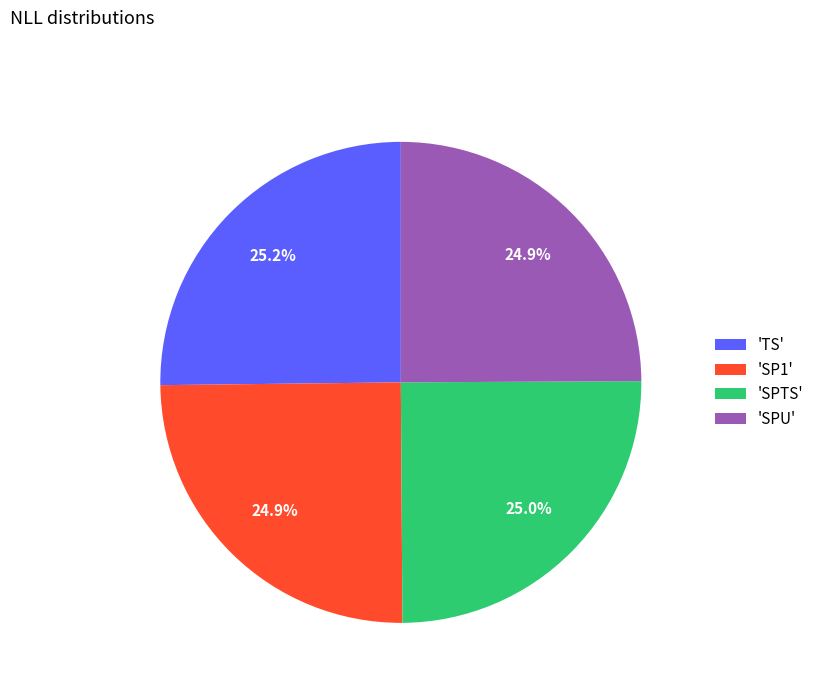

What is the ratio of the value at 'SP1' to the value at 'SPU'?

1.0